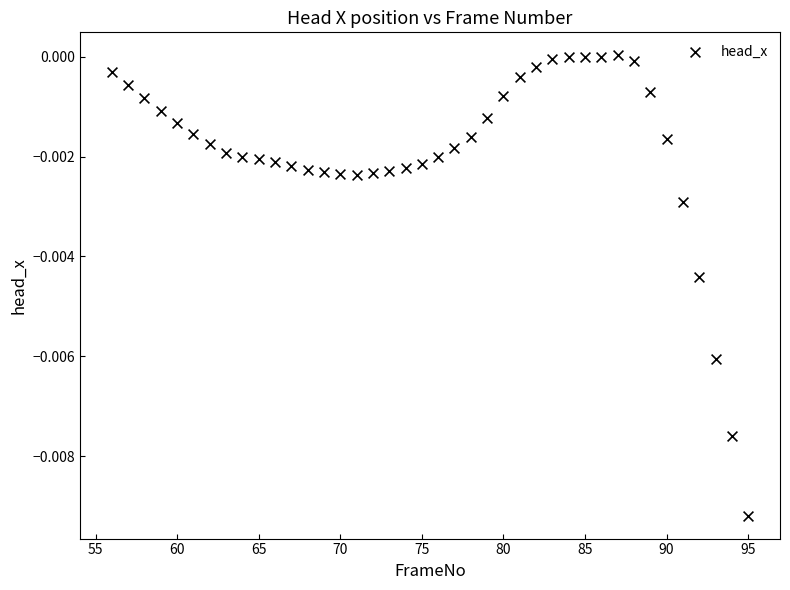

What is the range of X values (max minus min)?

39.0